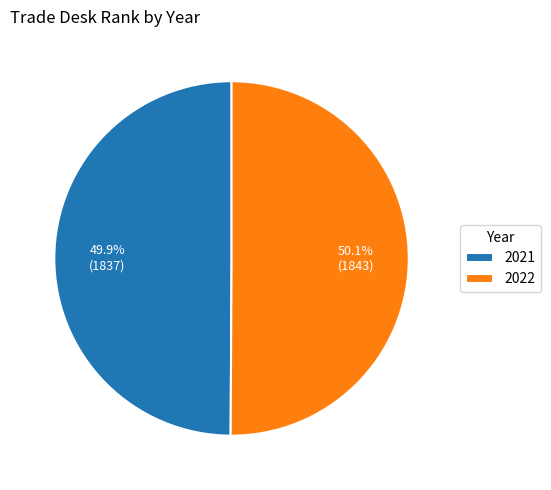

Does any single category account for the majority?

Yes